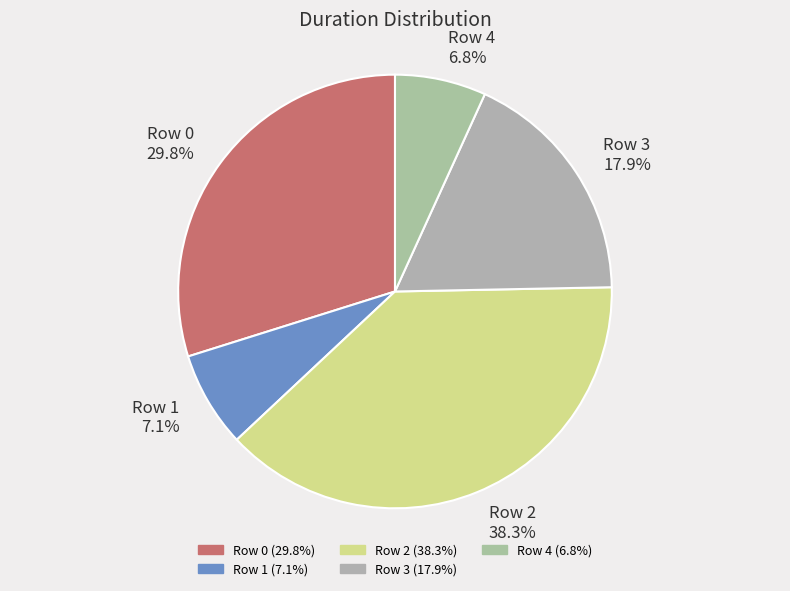

What percentage is NOT represented by Row 1?

92.9%